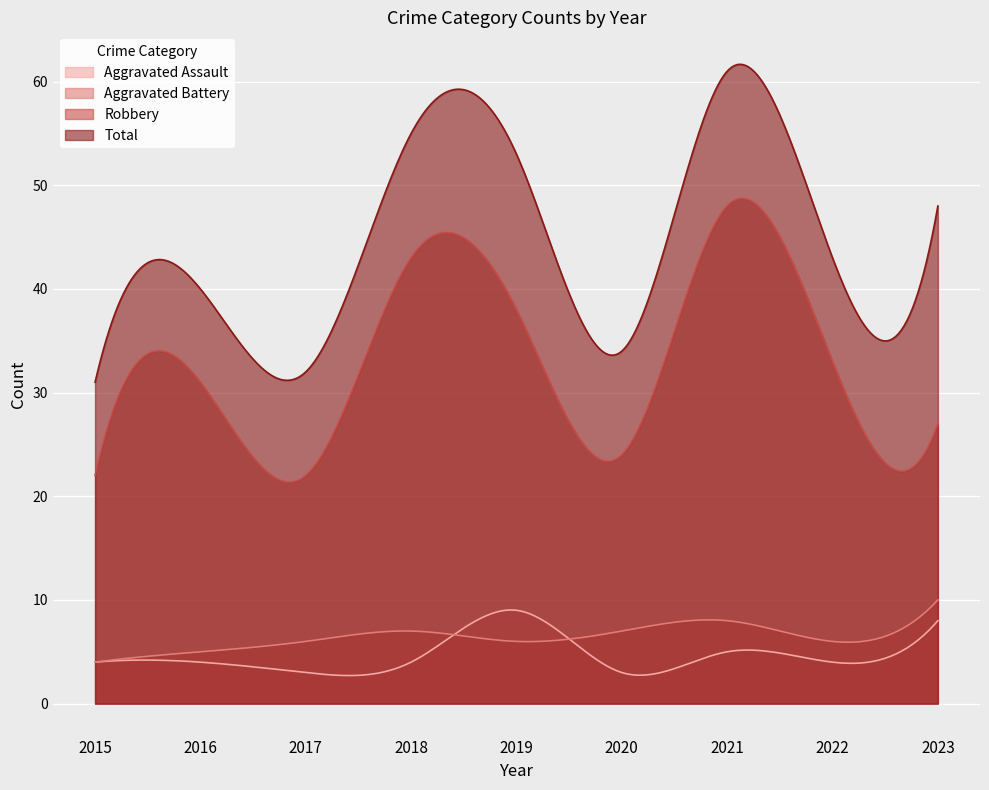

Is the value of Aggravated Battery at 2022 greater than the value of Robbery at 2022?

No